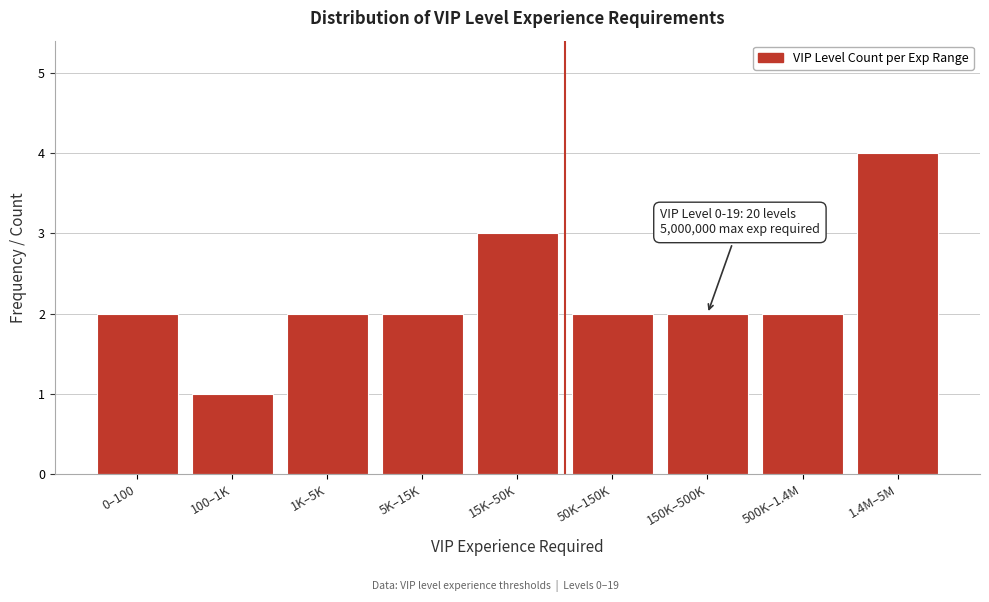

Reading right to left, list all the values displayed in this chart.

1.4M–5M=4	500K–1.4M=2	150K–500K=2	50K–150K=2	15K–50K=3	5K–15K=2	1K–5K=2	100–1K=1	0–100=2